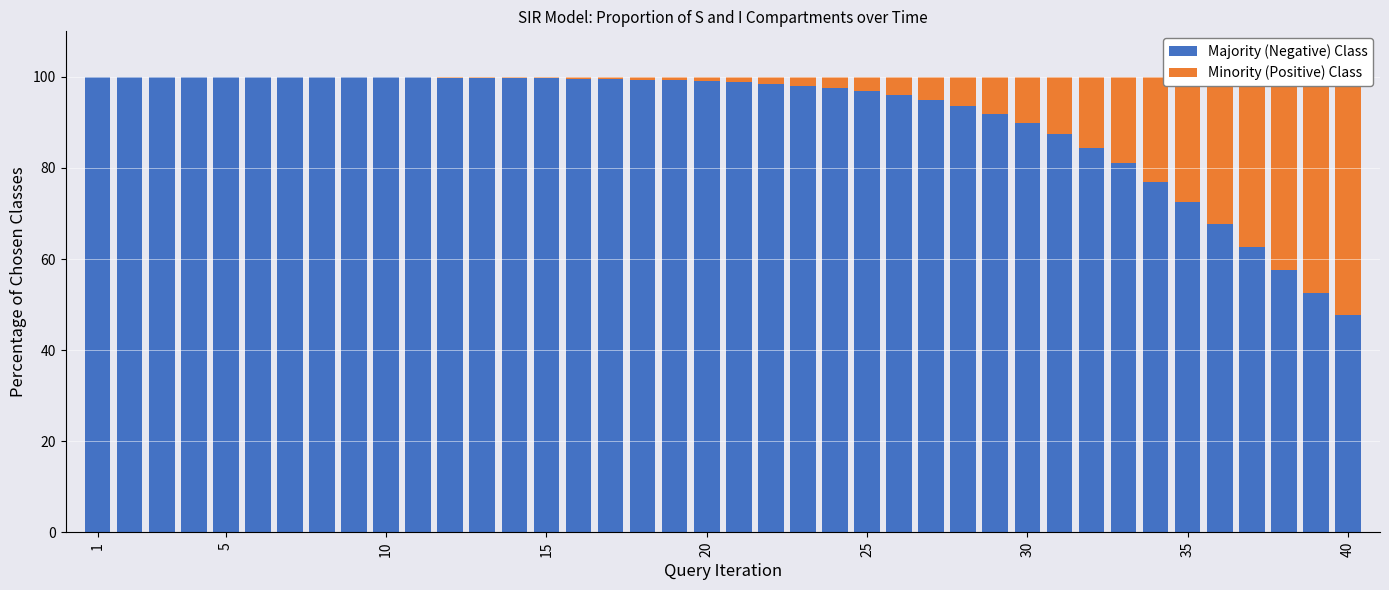

How many bars are there in each group?

2